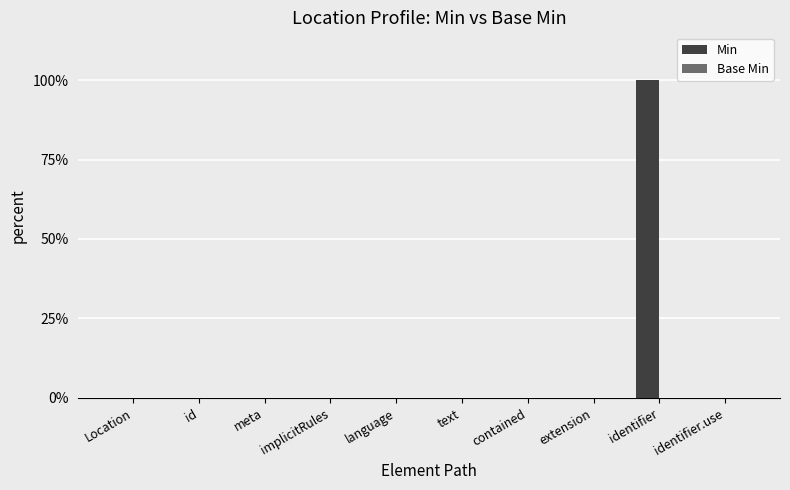

Between language and contained, which is larger?

language